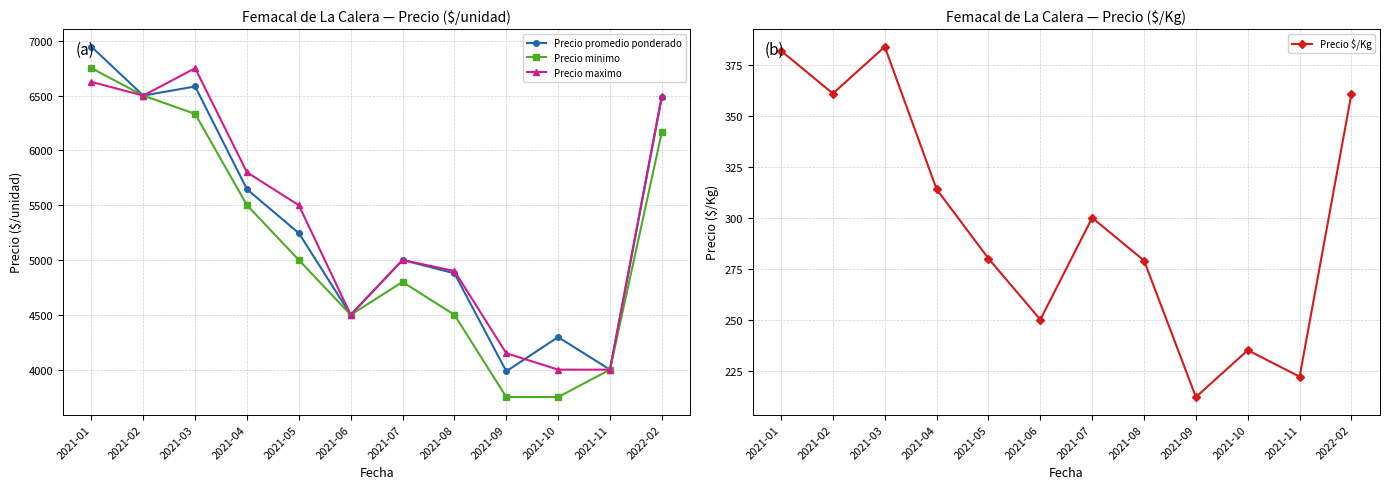

True or false: Precio $/Kg has a value of 361 at 2021-02.

True